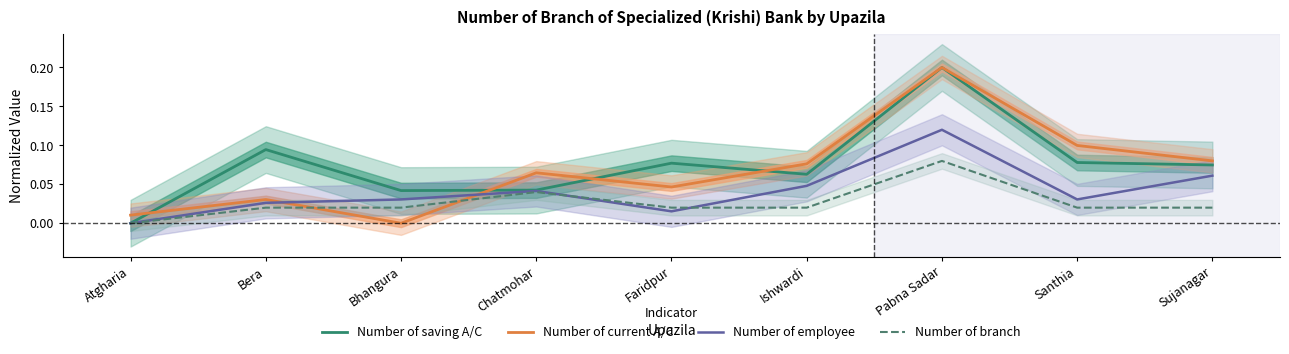

How many distinct data groups are displayed?

4